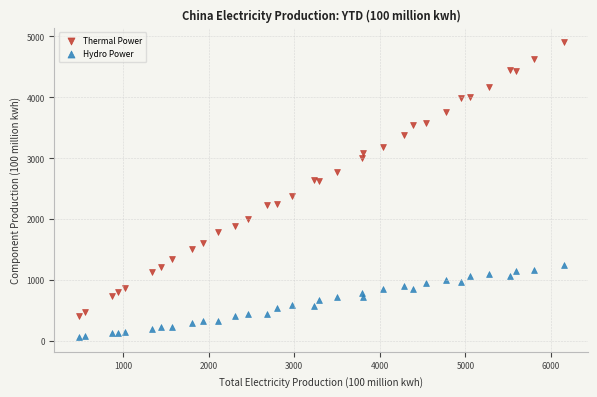

What are all the series names shown in the legend?

Thermal Power, Hydro Power